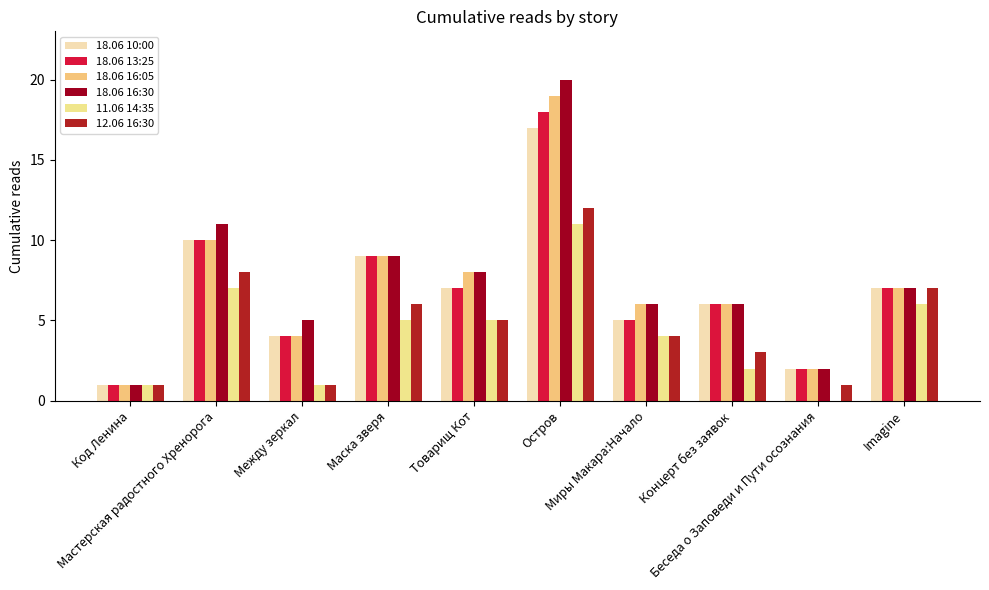

Is the value of 18.06 16:30 at Остров greater than the value of 18.06 13:25 at Imagine?

Yes